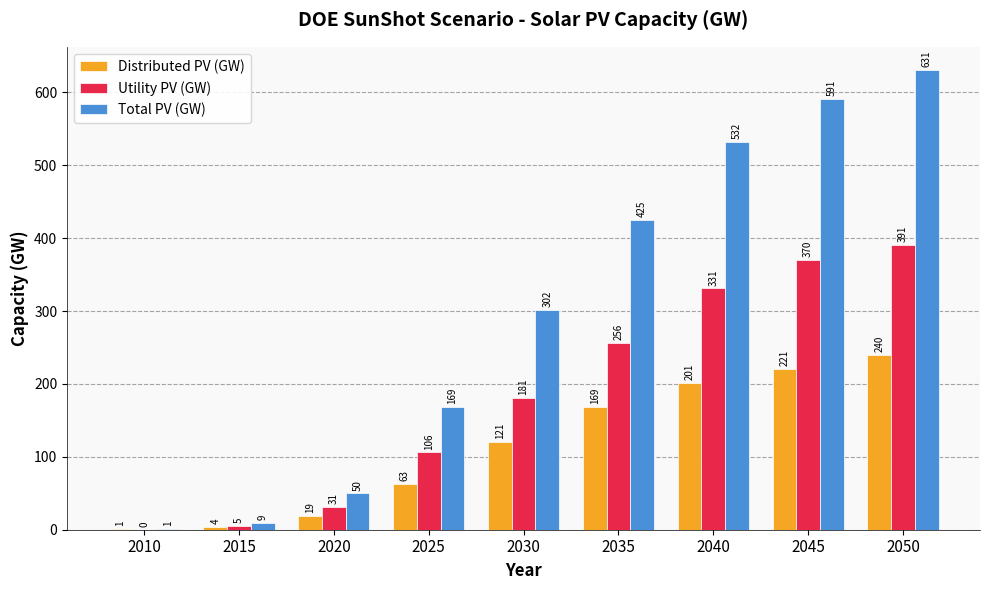

Which series has the largest range (max minus min)?

Total PV (GW)